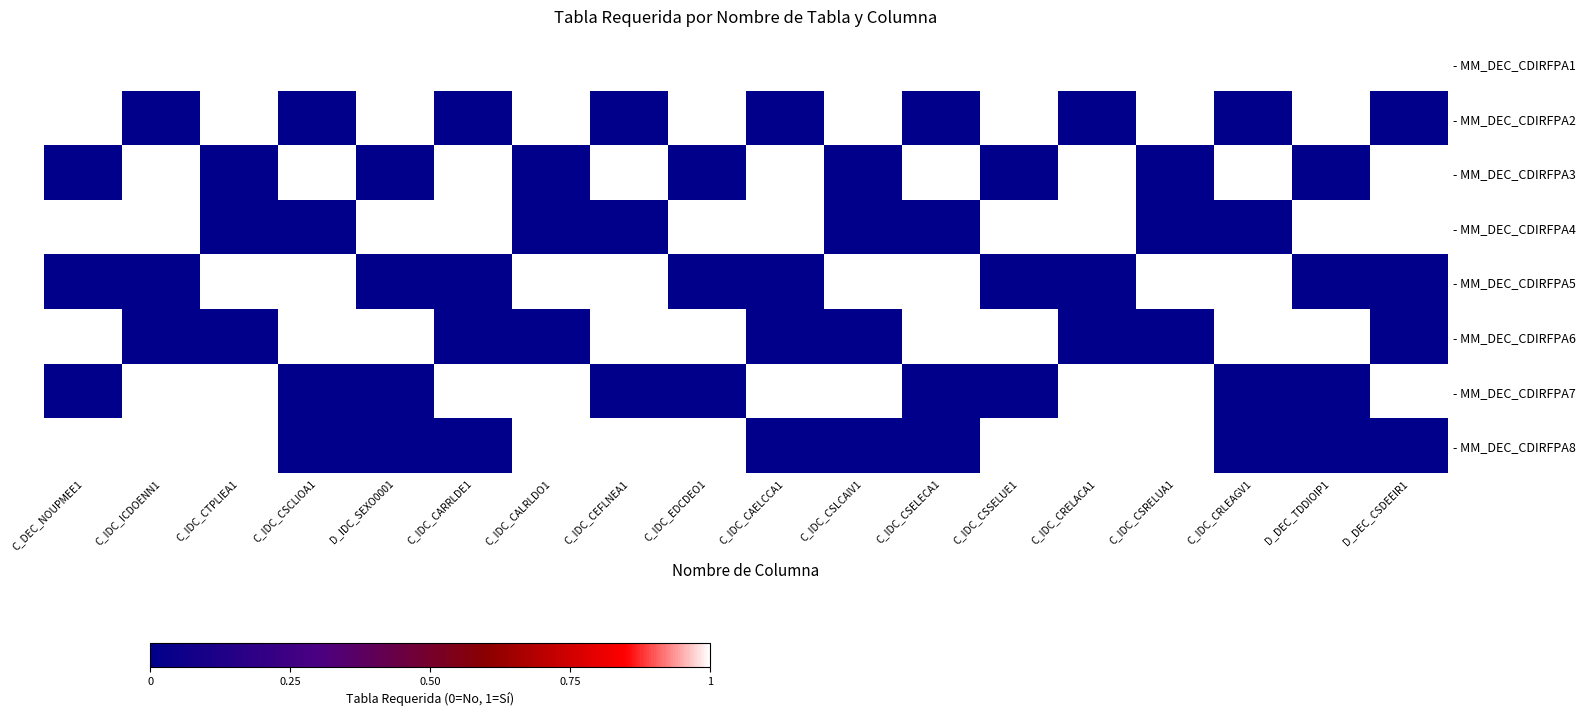

Rank the categories by - MM_DEC_CDIRFPA3 value from highest to lowest.

C_IDC_ICDOENN1, C_IDC_CSCLIOA1, C_IDC_CARRLDE1, C_IDC_CEFLNEA1, C_IDC_CAELCCA1, C_IDC_CSELECA1, C_IDC_CRELACA1, C_IDC_CRLEAGV1, D_DEC_CSDEEIR1, C_DEC_NOUPMEE1, C_IDC_CTPLIEA1, D_IDC_SEXO0001, C_IDC_CALRLDO1, C_IDC_EDCDEO1, C_IDC_CSLCAIV1, C_IDC_CSSELUE1, C_IDC_CSRELUA1, D_DEC_TDDIOIP1